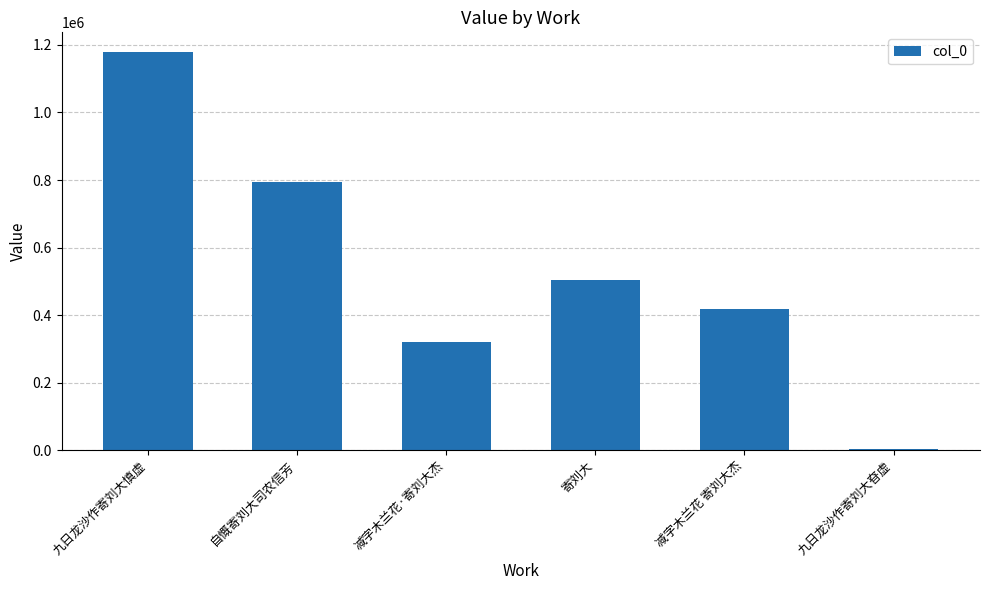

Reading left to right, what are all the values shown in this chart?

九日龙沙作寄刘大慎虚=1178404	自慨寄刘大司农信芳=793361	减字木兰花·寄刘大杰=319476	寄刘大=502928	减字木兰花 寄刘大杰=416616	九日龙沙作寄刘大昚虚=4518